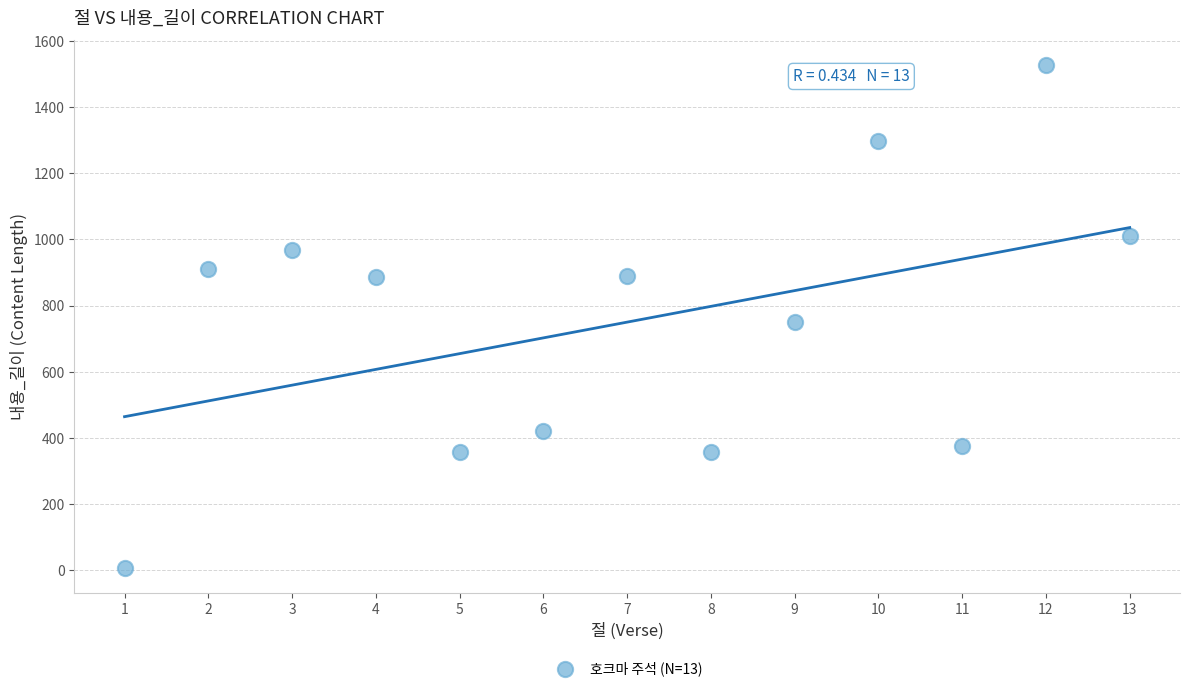

What is the range of X values (max minus min)?

12